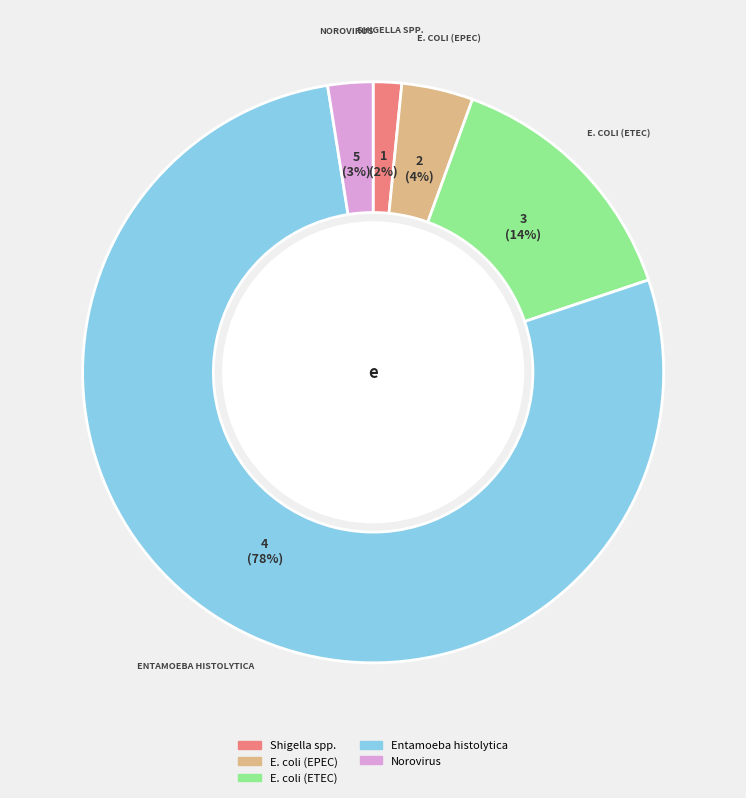

What percentage is the Norovirus slice, to the nearest percent?

3%